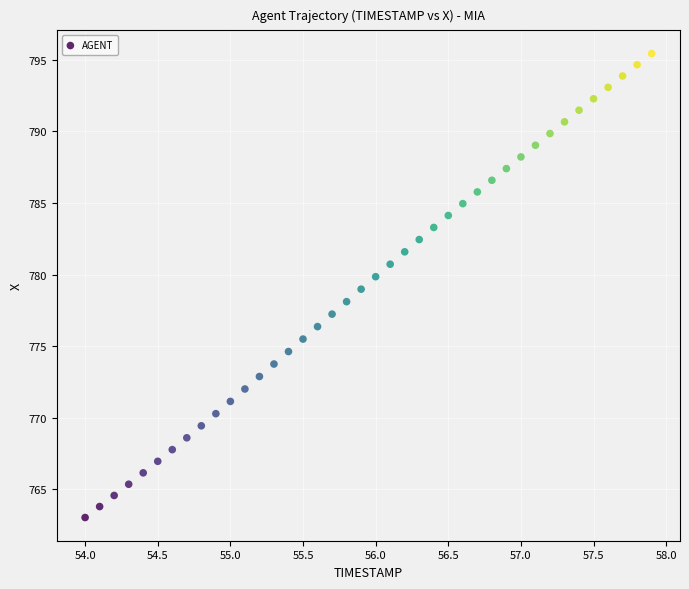

What is the range of X values (max minus min)?

3.9